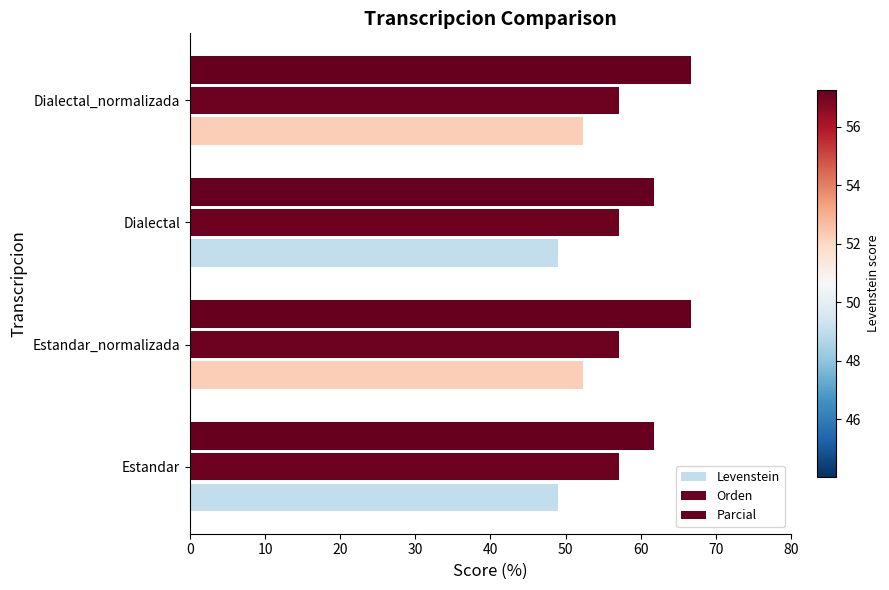

List the series in order of their overall mean, lowest first.

Levenstein, Orden, Parcial